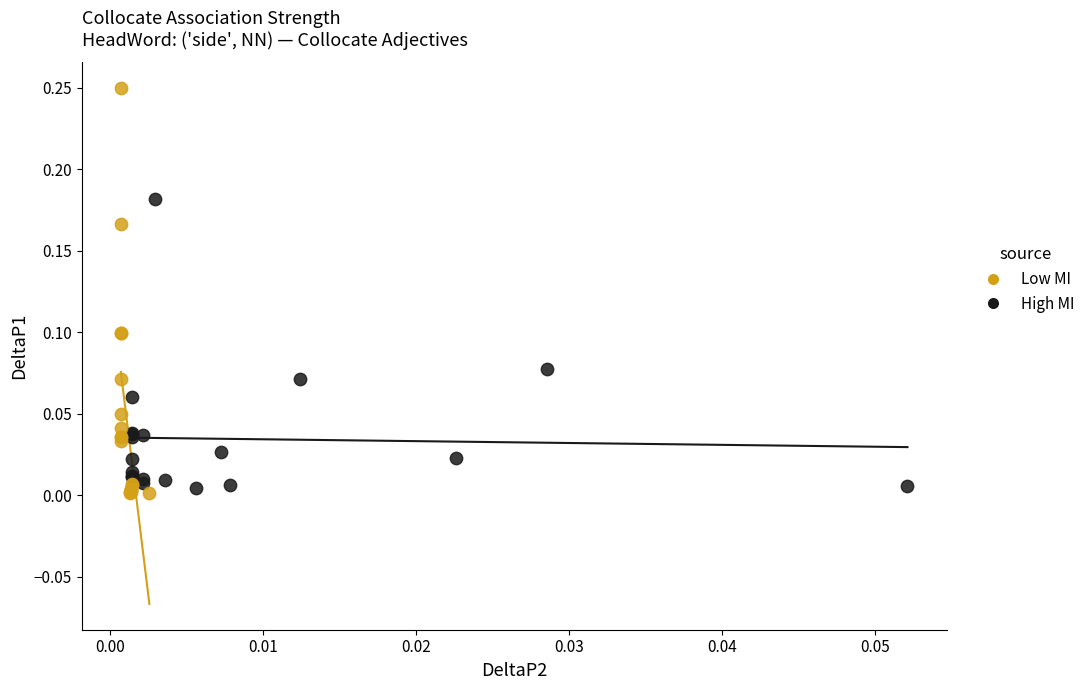

Which series reaches the maximum Y coordinate?

Low MI